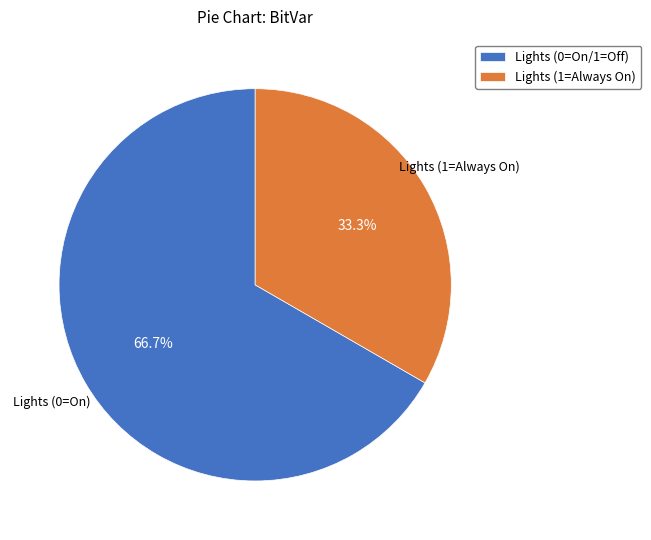

What is the largest slice in the pie chart?

Lights (0=On/1=Off)